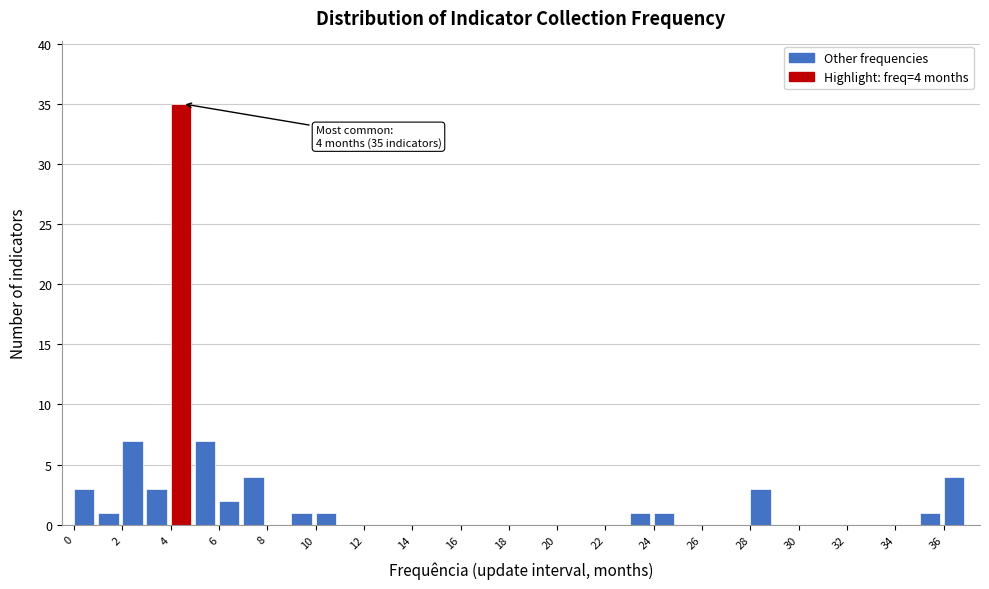

Which range on the x-axis has the tallest bar?

4 to 5